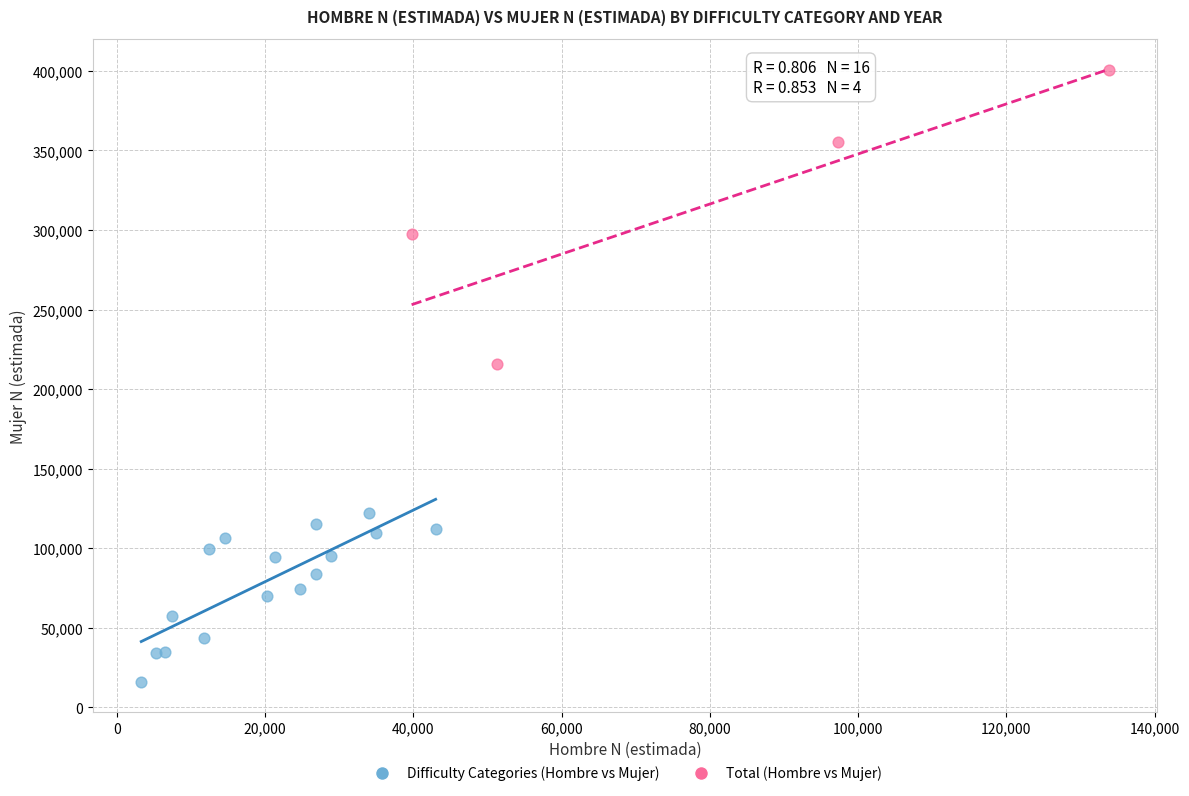

Which series reaches the minimum Y coordinate?

Difficulty Categories (Hombre vs Mujer)